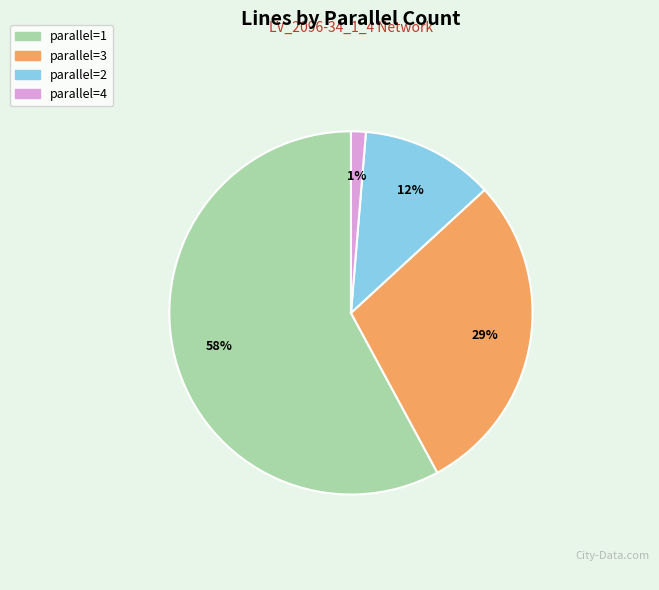

To the nearest percent, what is the average slice percentage?

25%